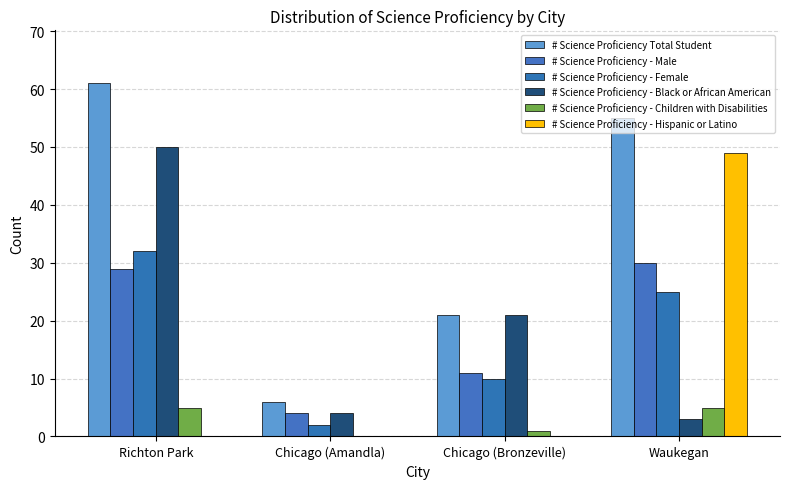

Count the number of categories in the chart.

4